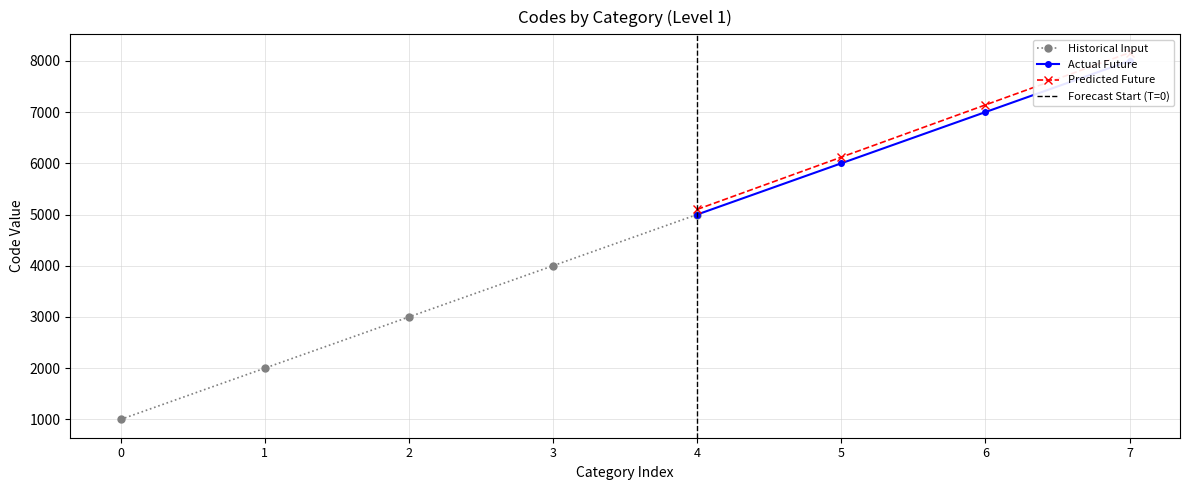

What is the minimum value shown in the chart?

1000